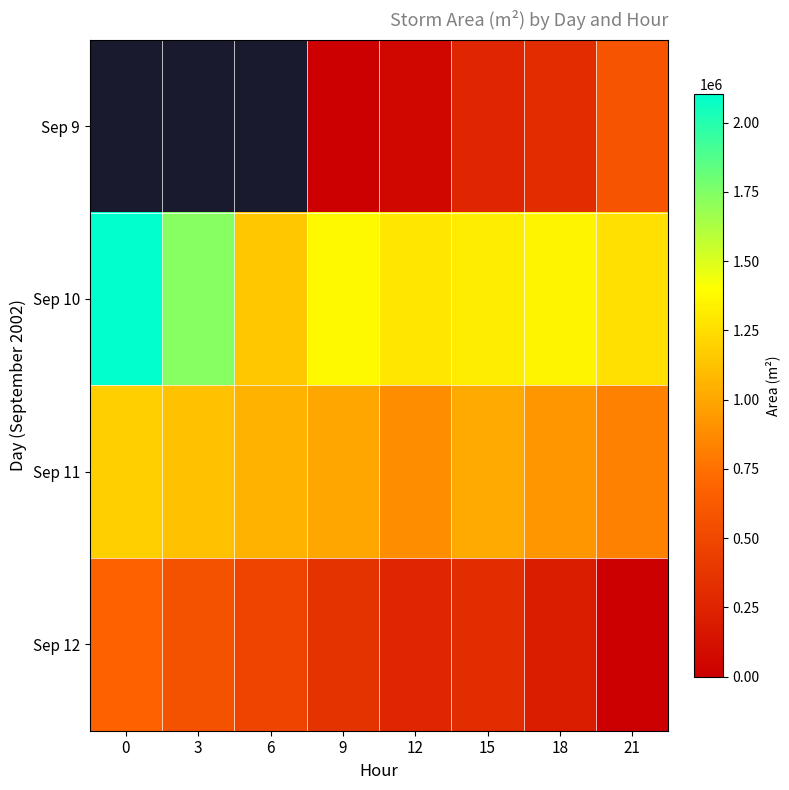

How many categories are shown in the chart?

8